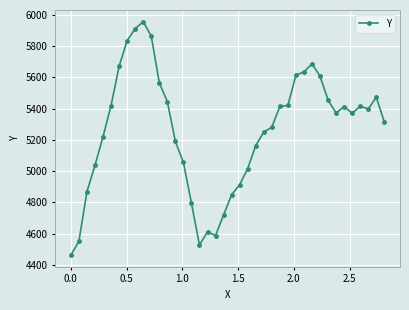

What is the value of the 20th point from the left?

4719.8